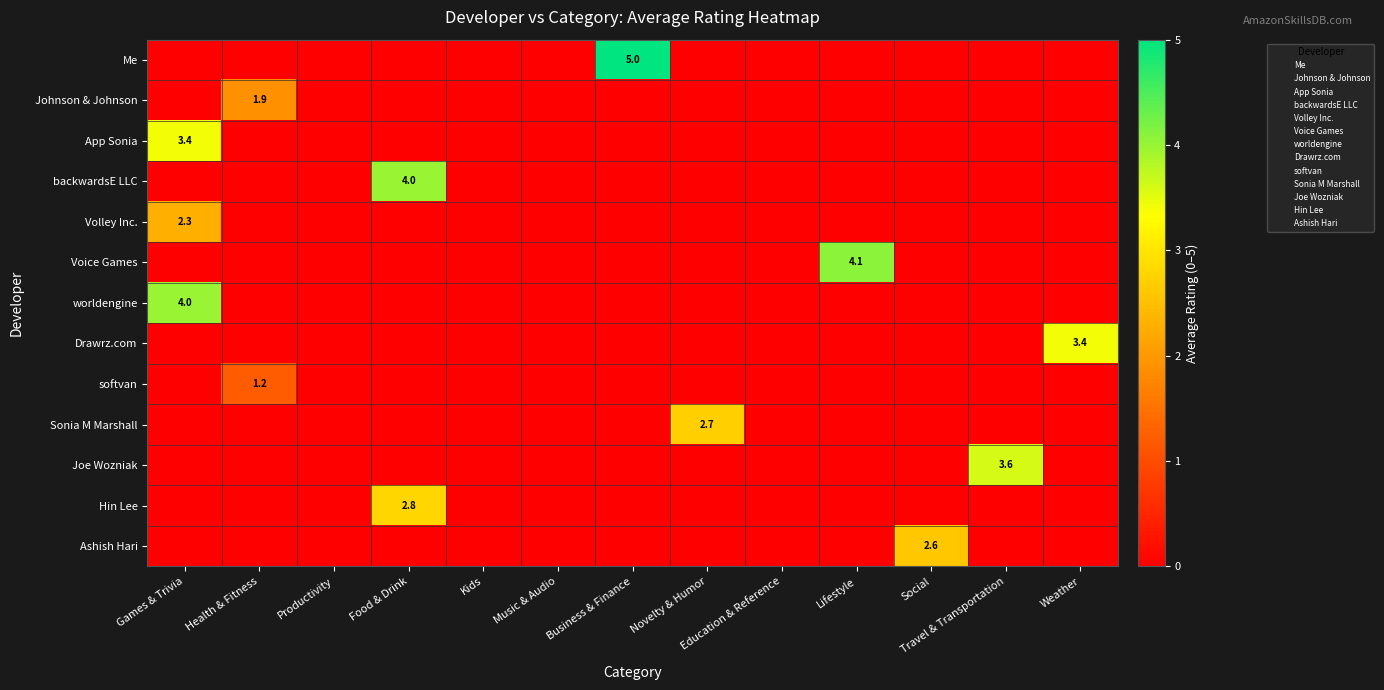

What is the greatest value displayed?

5.0